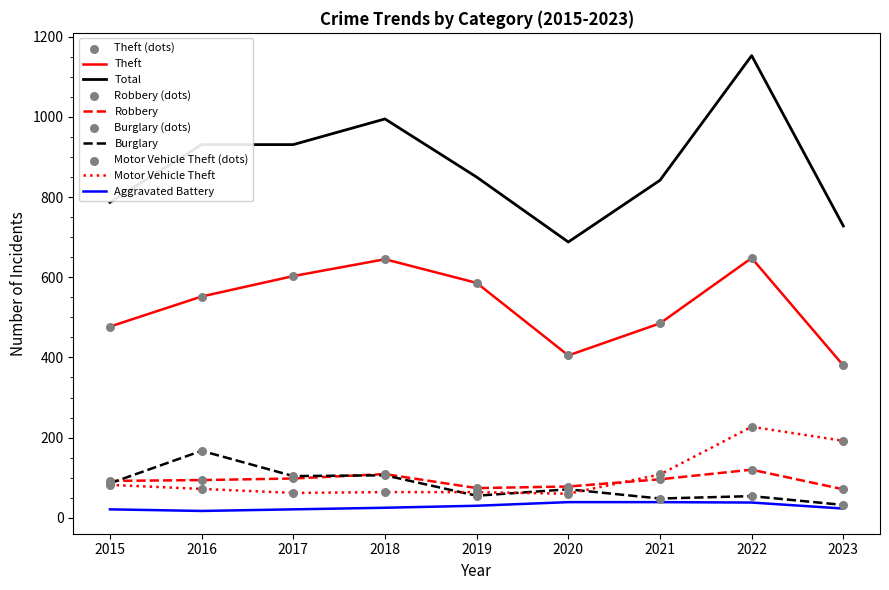

Which series has the largest total across all categories?

Total